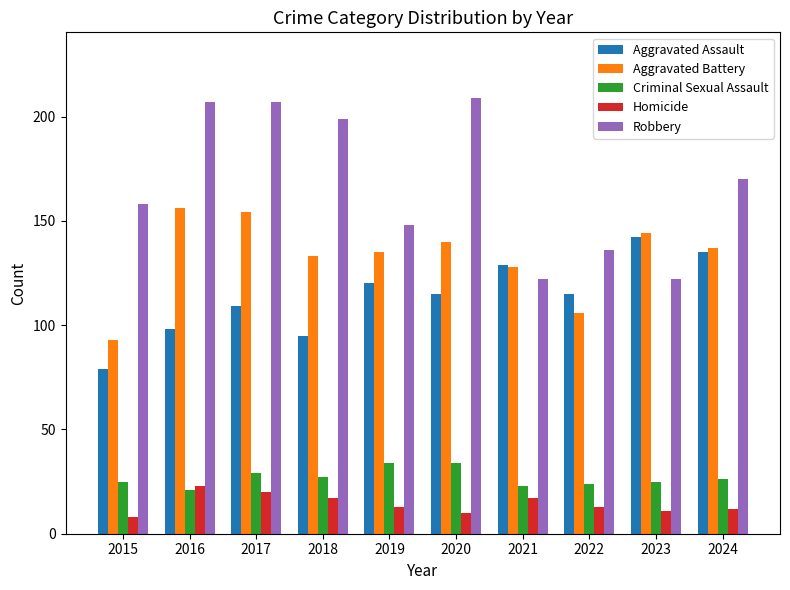

At which category does the chart reach its minimum across all series?

2015